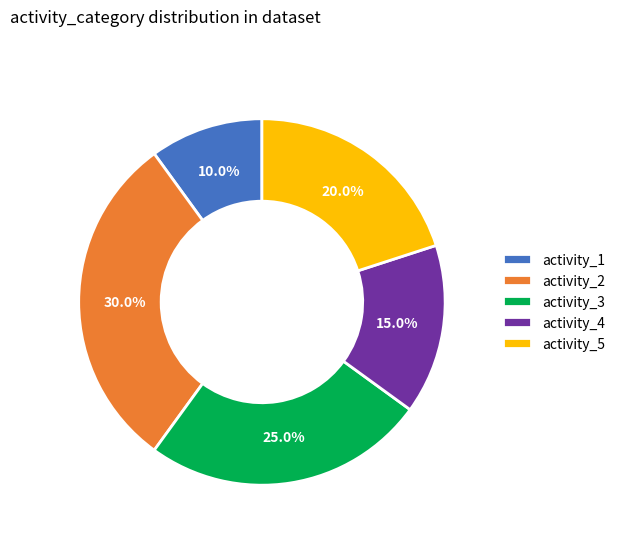

To the nearest percent, what is the average slice percentage?

20%